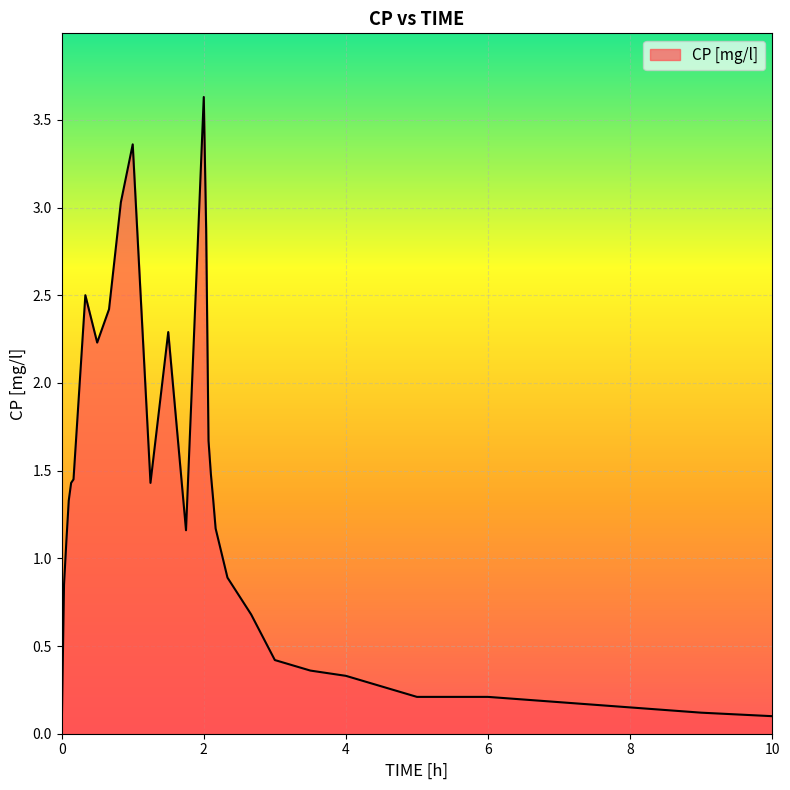

What is the greatest value displayed?

3.6